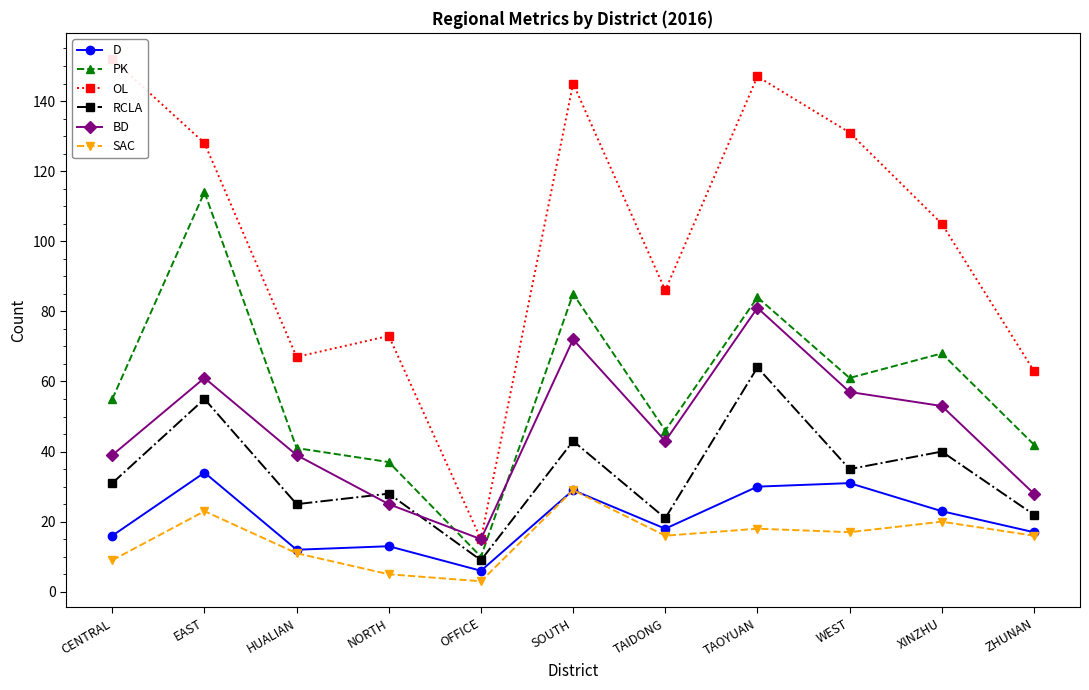

Which series has the largest total across all categories?

OL